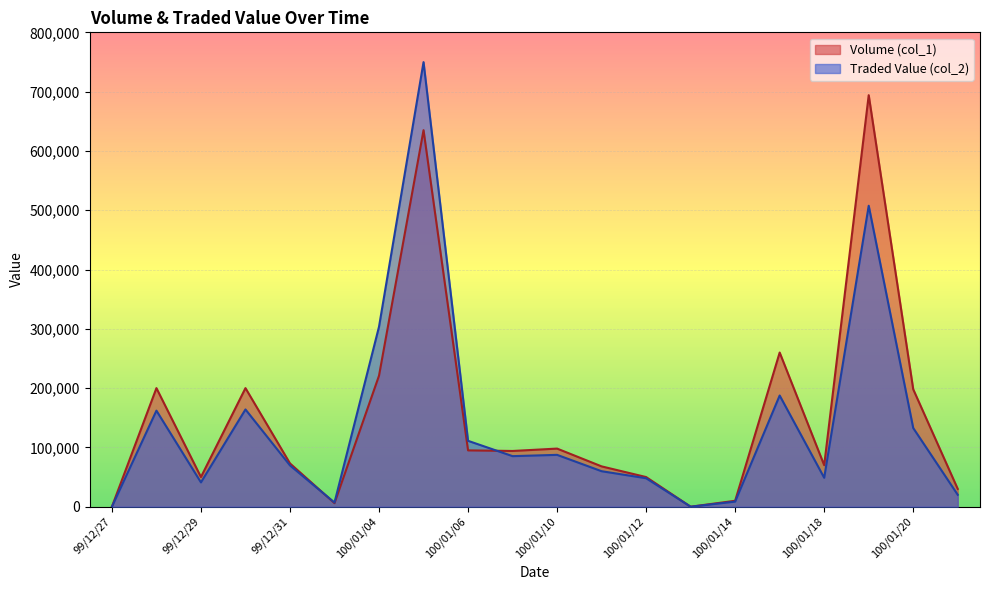

What is the label of the 7th point from the left?

100/01/04